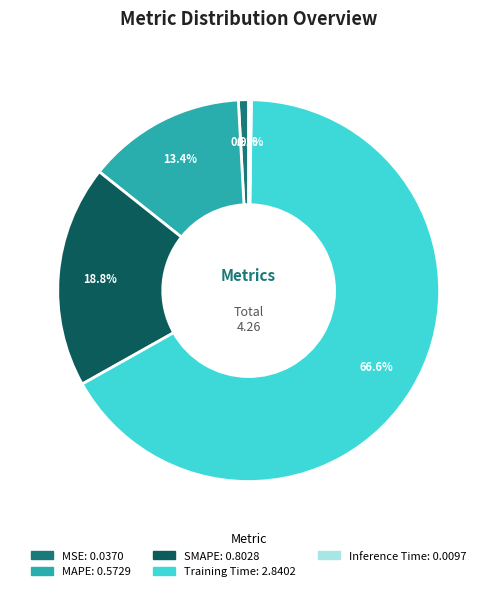

Is there a majority slice in this chart?

Yes